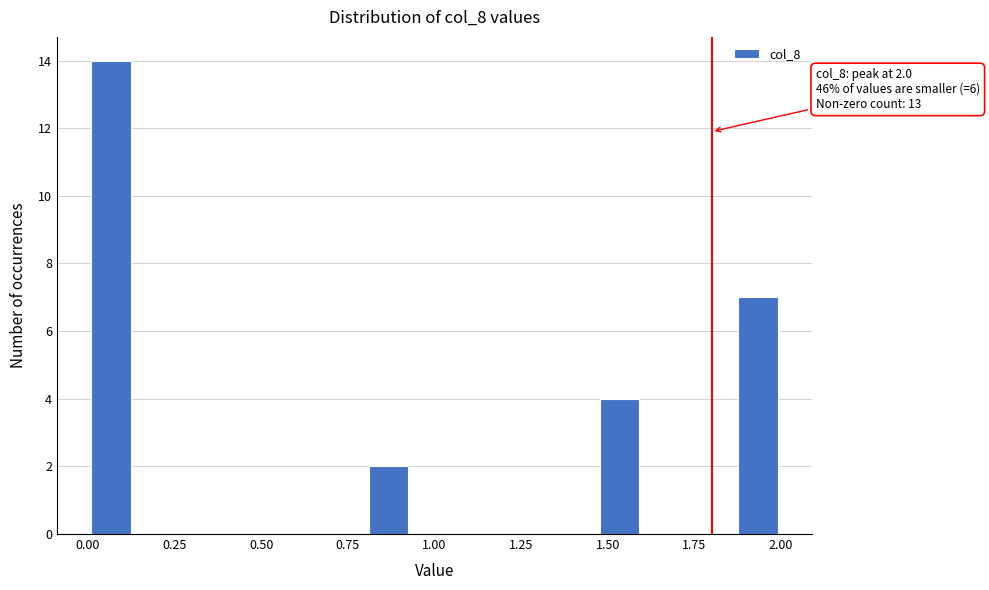

Read against the x-axis, roughly where is the centre of the tallest bar?

0.05